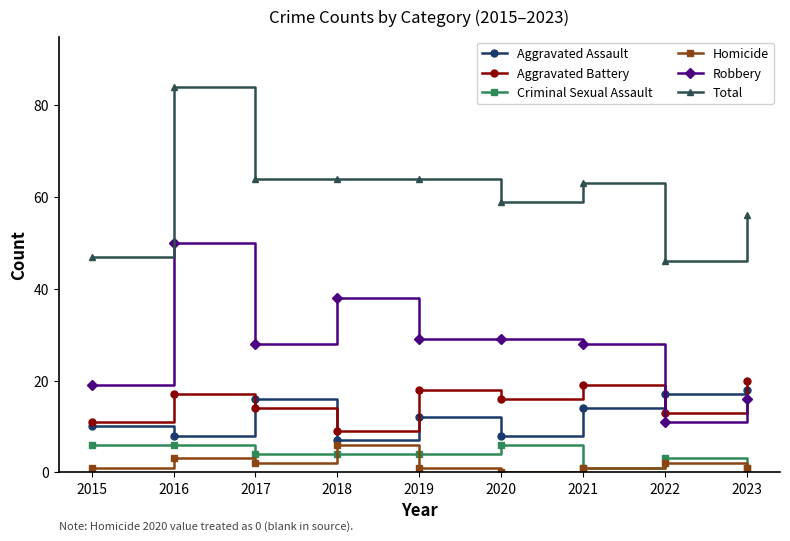

Count the number of categories in the chart.

9